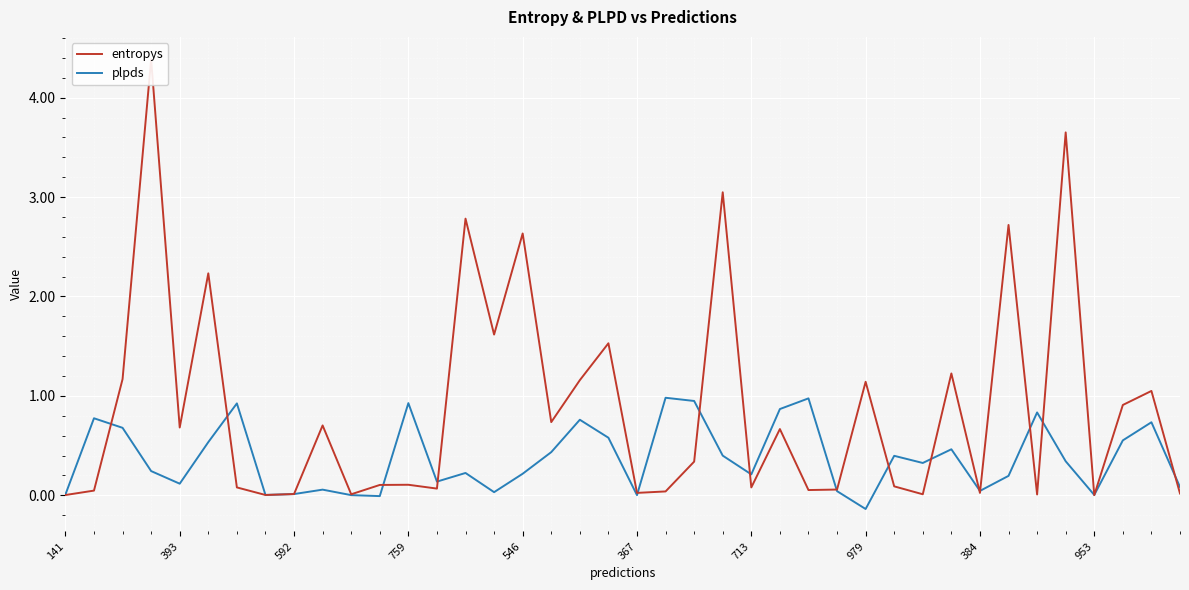

What is the maximum value for plpds?

1.0